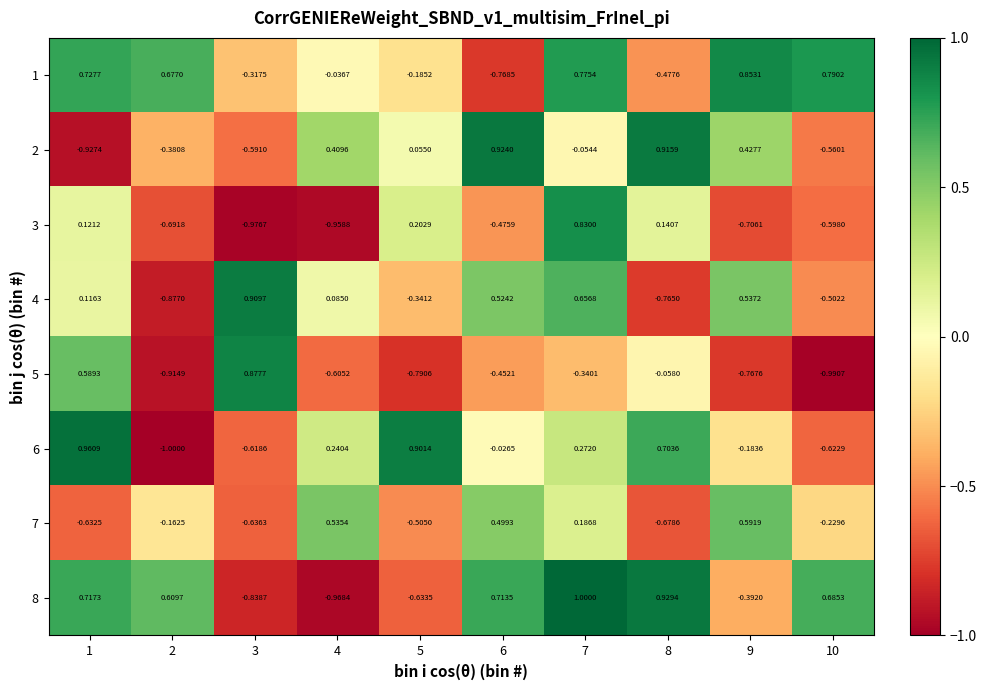

How many categories are shown in the chart?

10